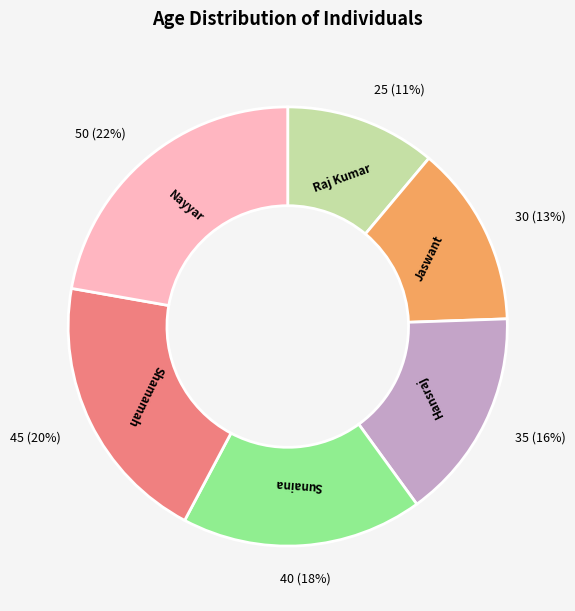

Which has a higher value, Nayyar or Hansraj?

Nayyar